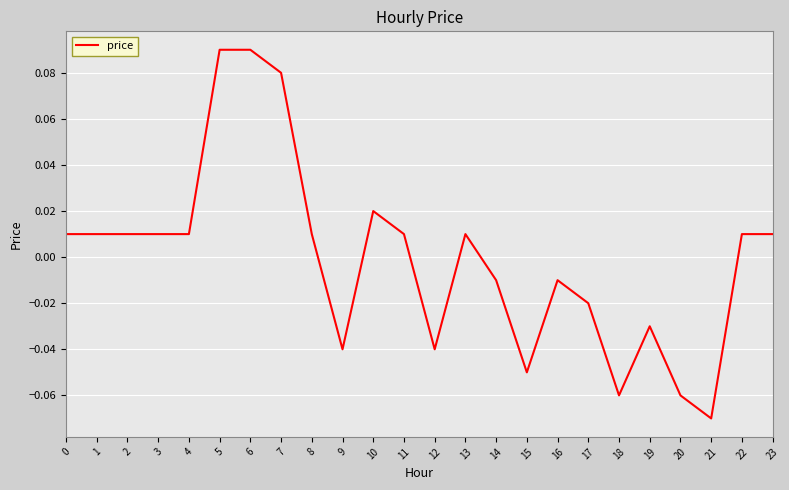

Which label corresponds to the smallest value in the chart?

21